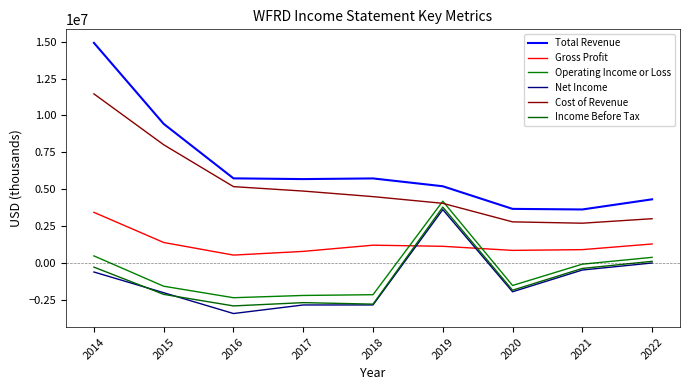

Read the Operating Income or Loss value at 2020, to the nearest 100.

-1495000